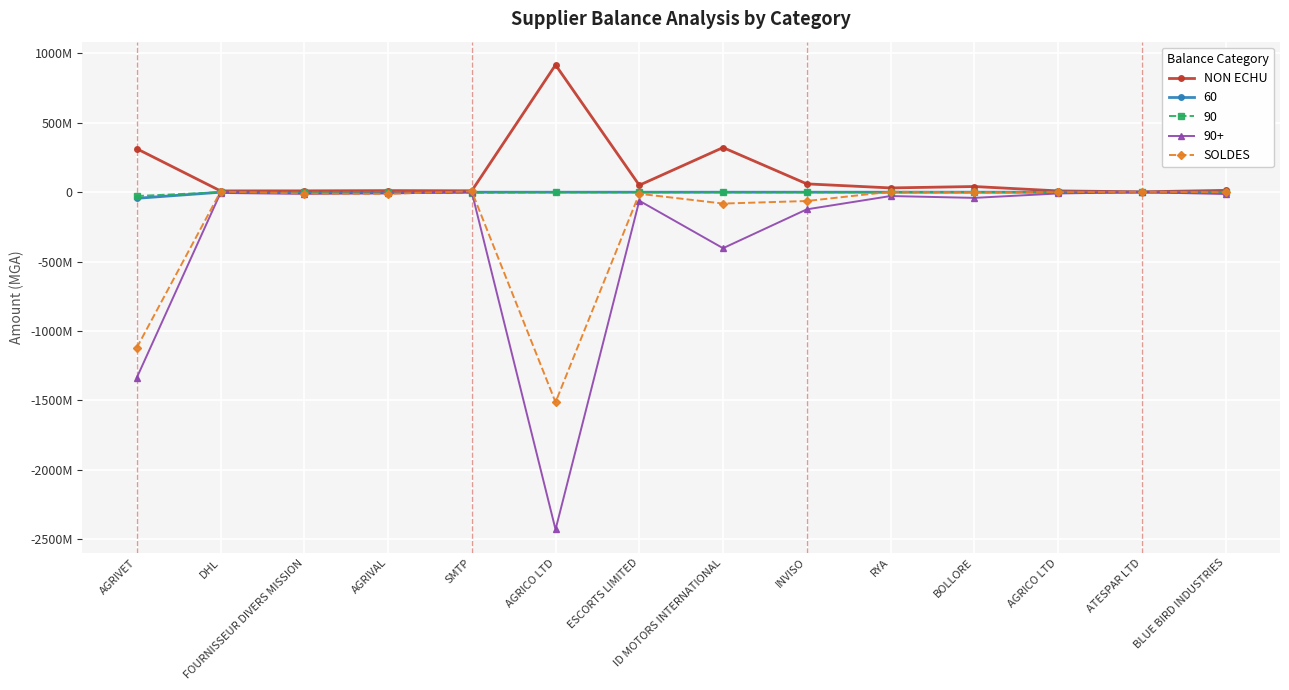

Where is the first local maximum for NON ECHU?

AGRIVAL